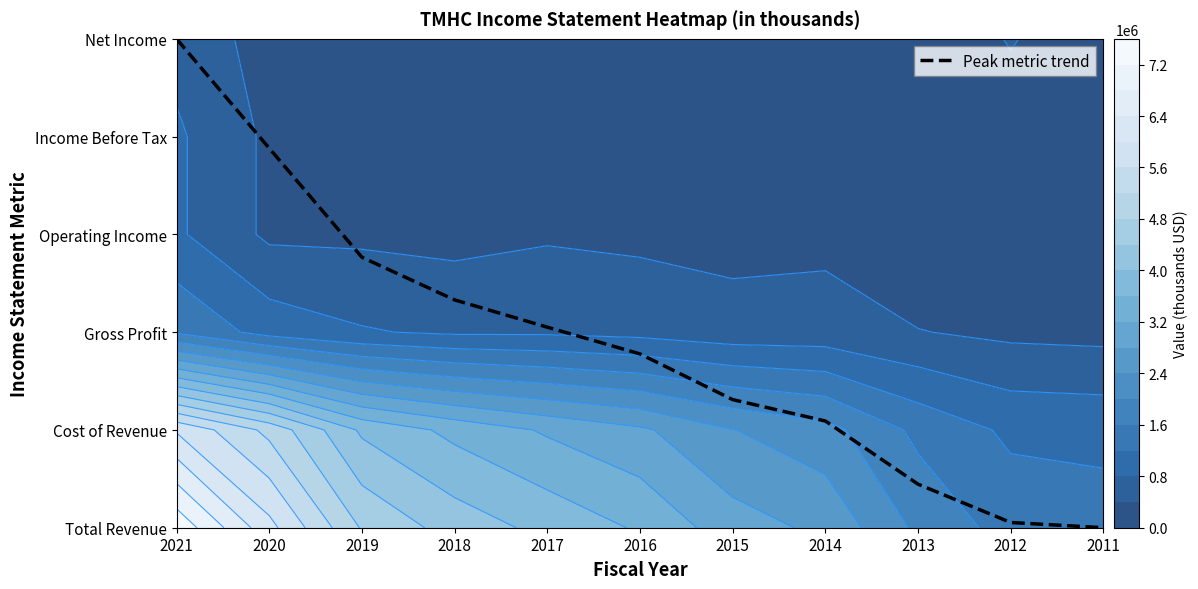

Rank the categories by value from highest to lowest.

2021, 2020, 2019, 2018, 2017, 2016, 2015, 2014, 2013, 2012, 2011